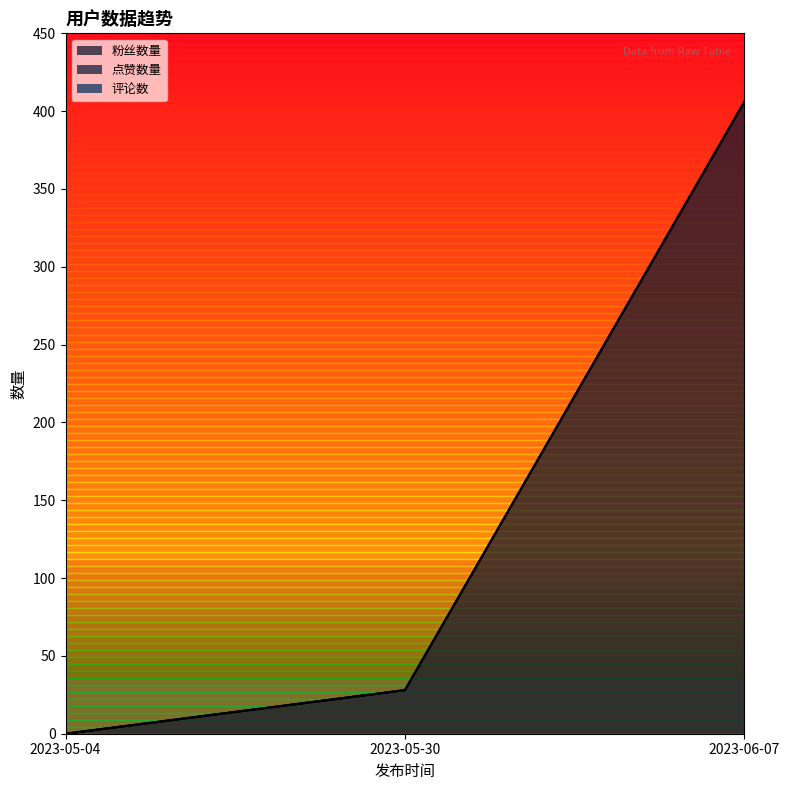

What is the difference between the maximum and minimum values in the 粉丝数量 series?

406